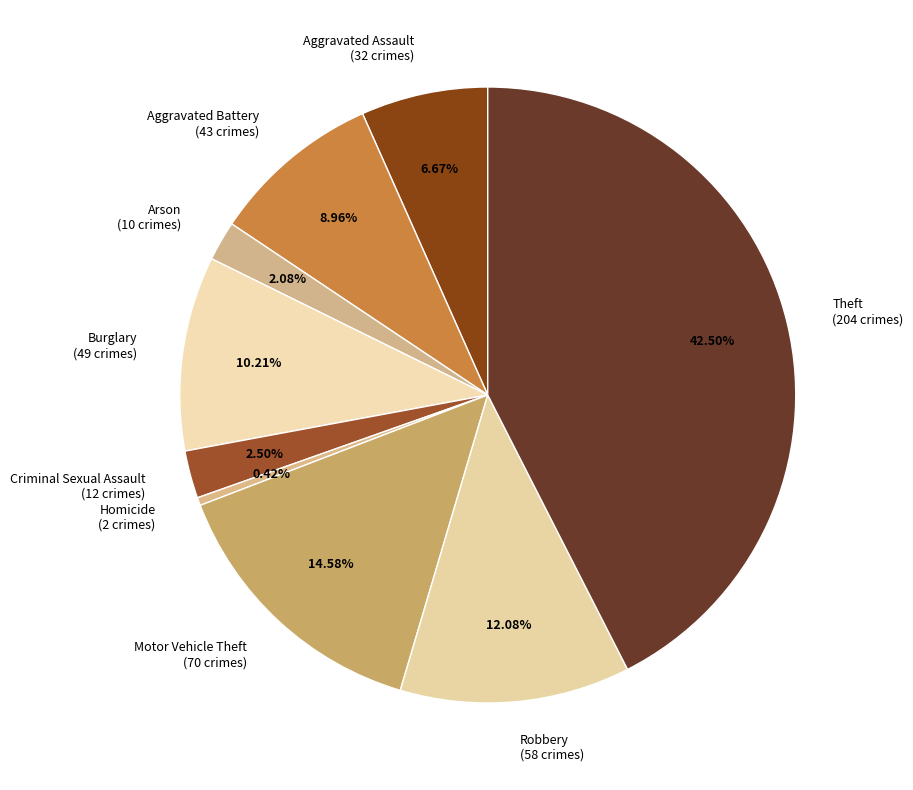

Is there a majority slice in this chart?

No